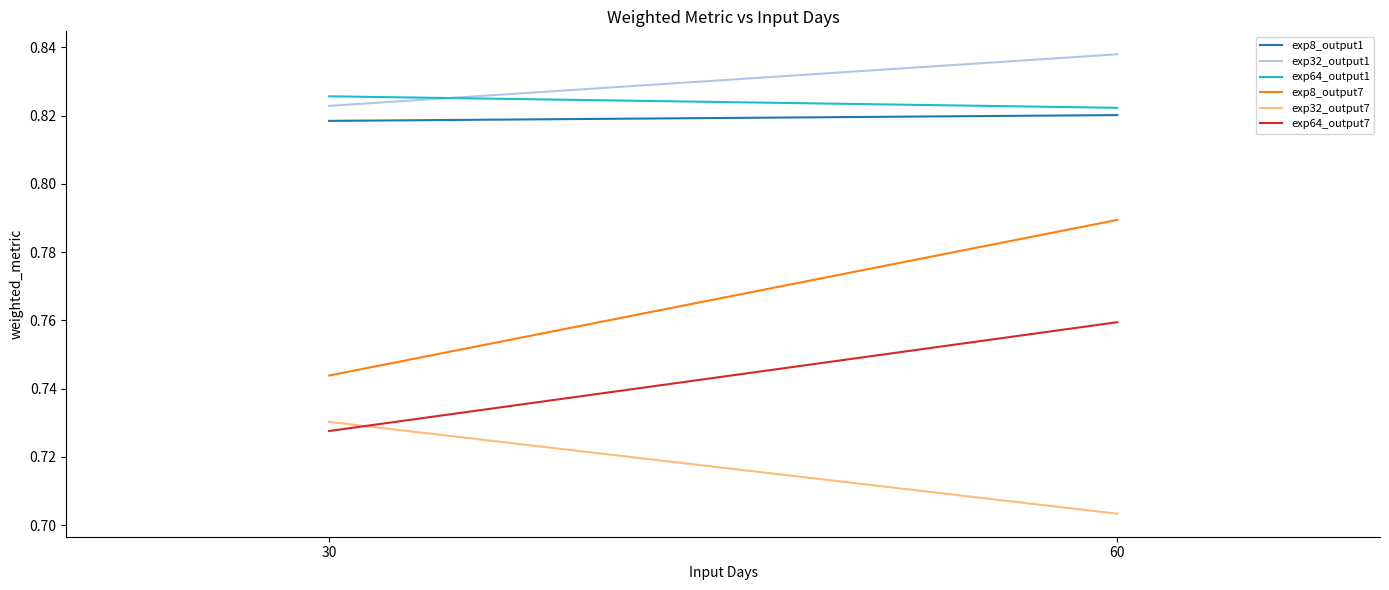

At 60, list the series in order from smallest to largest.

exp32_output7, exp64_output7, exp8_output7, exp8_output1, exp64_output1, exp32_output1